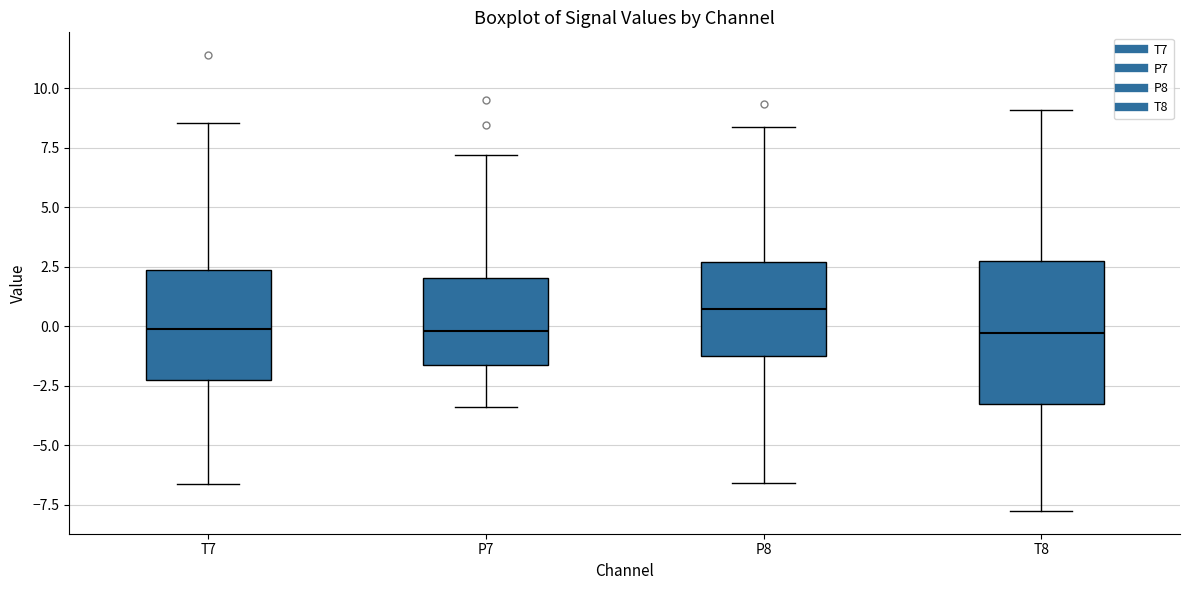

Where does the lower whisker of the box for P7 end on the y-axis? The values are not printed on the chart, so give them approximately, as read against the axis.

-3.5